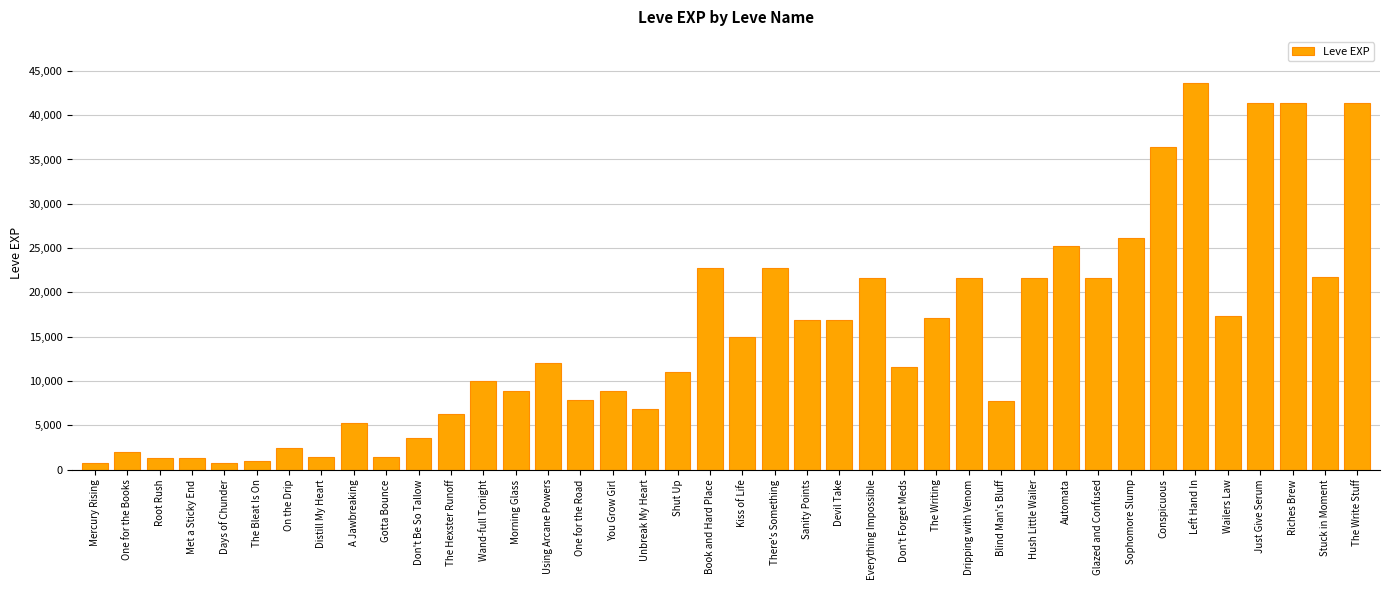

What is the sum of all values?

605250